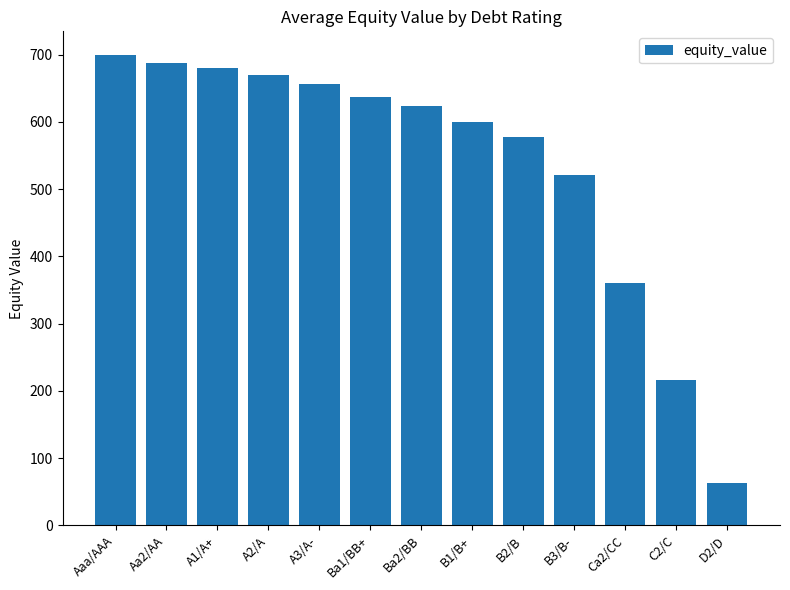

What is the maximum value shown in the chart?

699.7